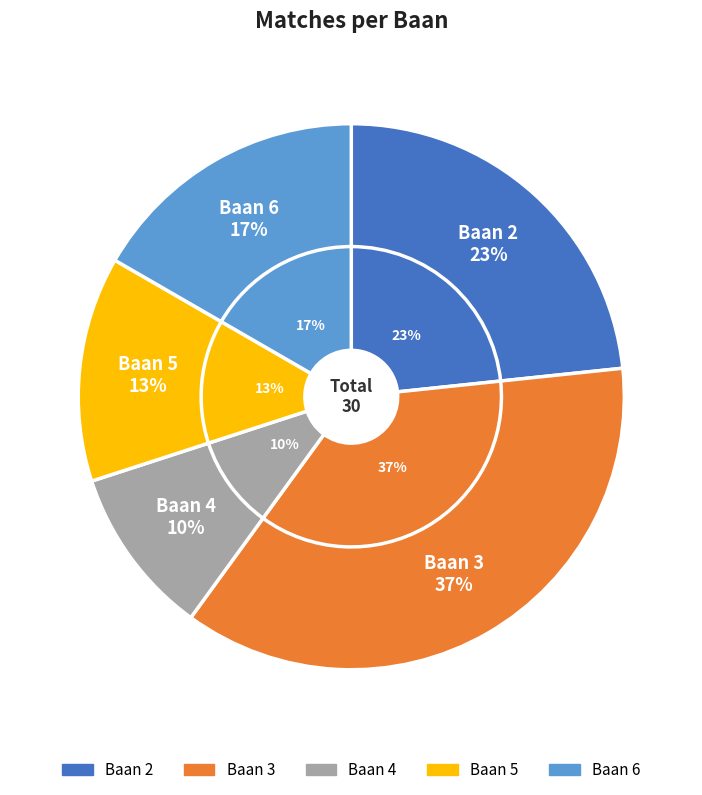

Is 5 the majority of the pie?

No